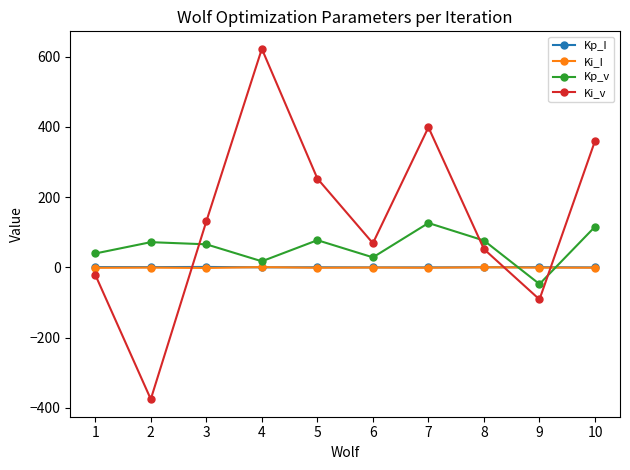

What are all the series names shown in the legend?

Kp_I, Ki_I, Kp_v, Ki_v